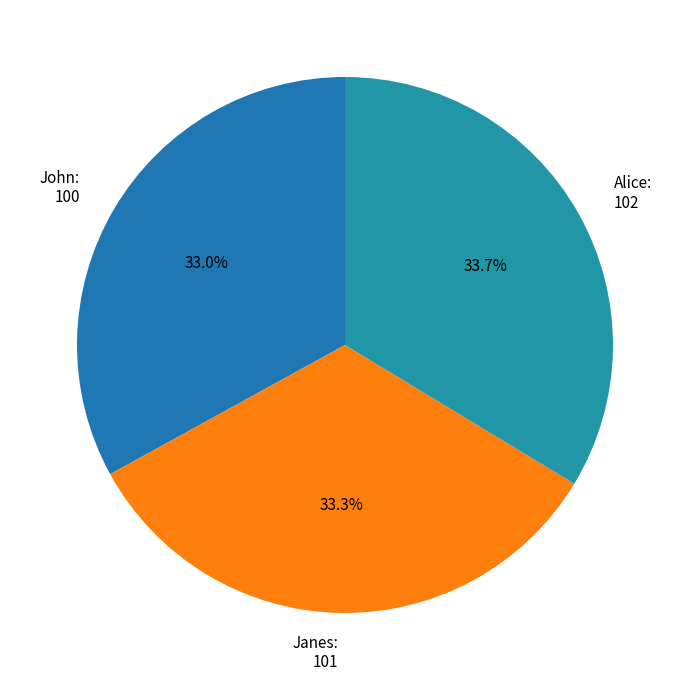

Is there any slice that represents more than half of the pie?

No